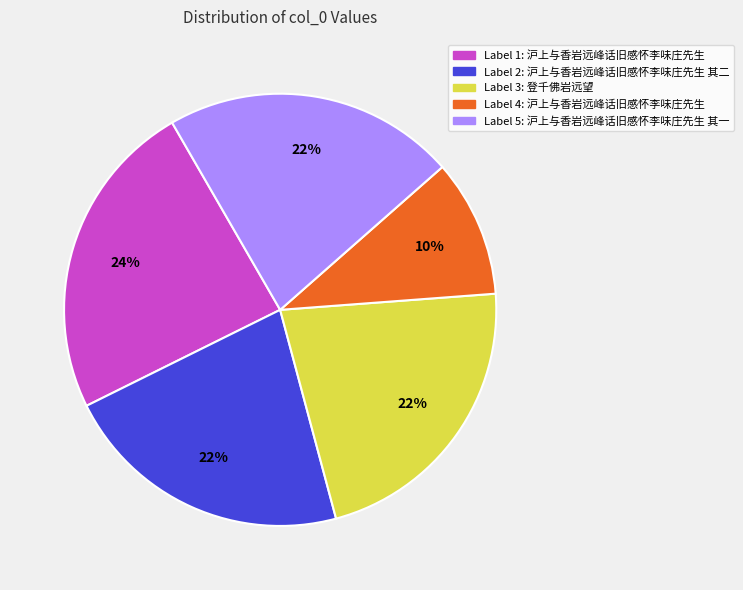

Is there any slice that represents more than half of the pie?

No